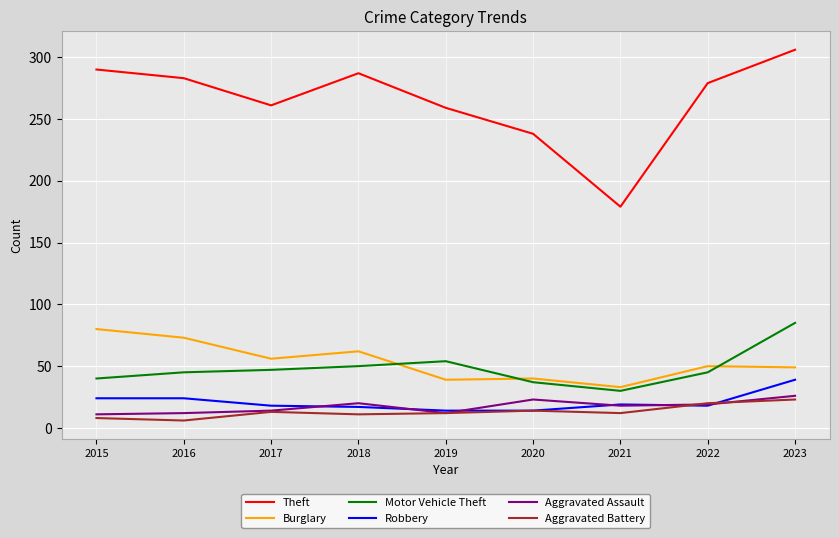

The value of Motor Vehicle Theft at 2015 is 64. True or false?

False